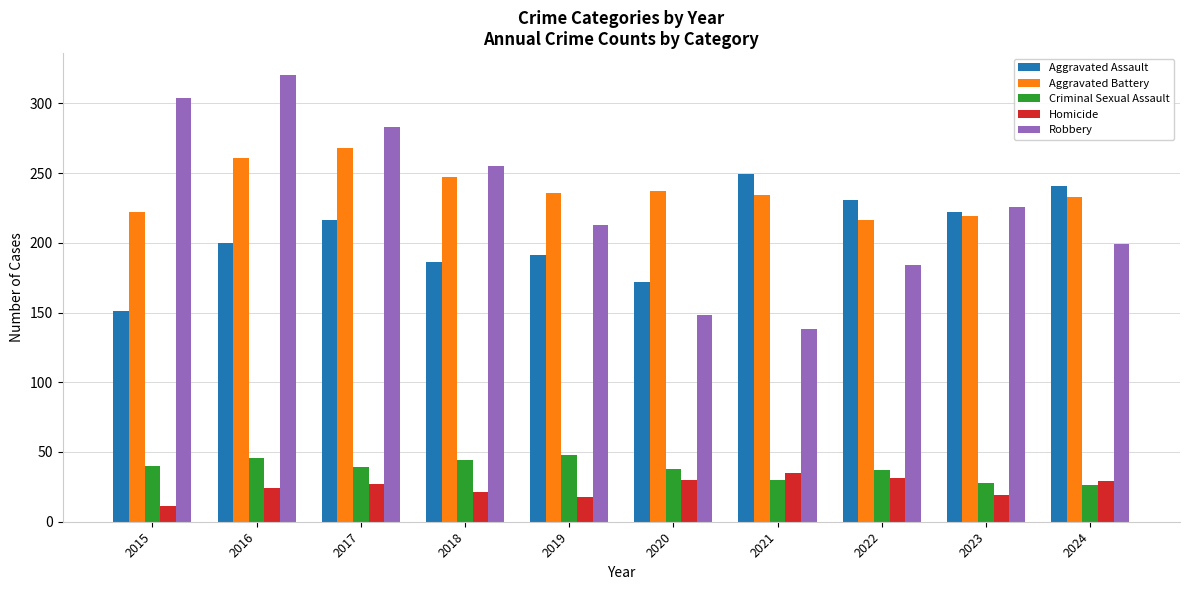

List the series in order of their peak value, lowest first.

Homicide, Criminal Sexual Assault, Aggravated Assault, Aggravated Battery, Robbery